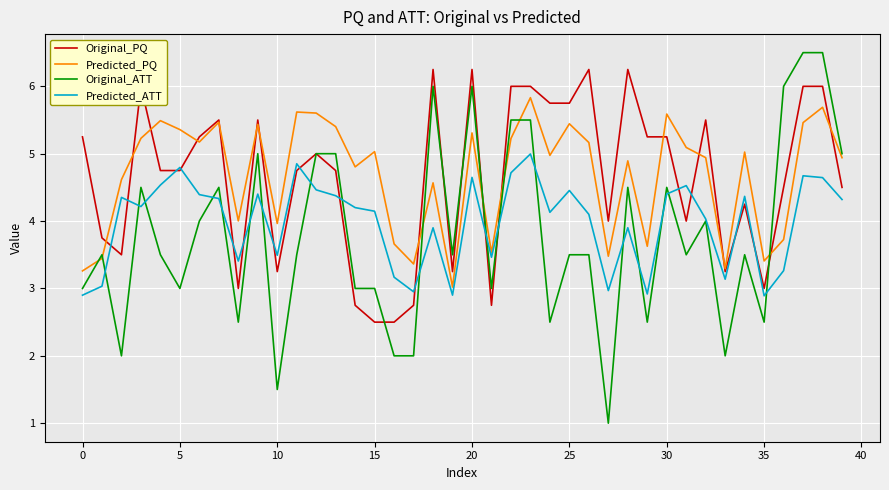

Which series has the widest spread of values?

Original_ATT